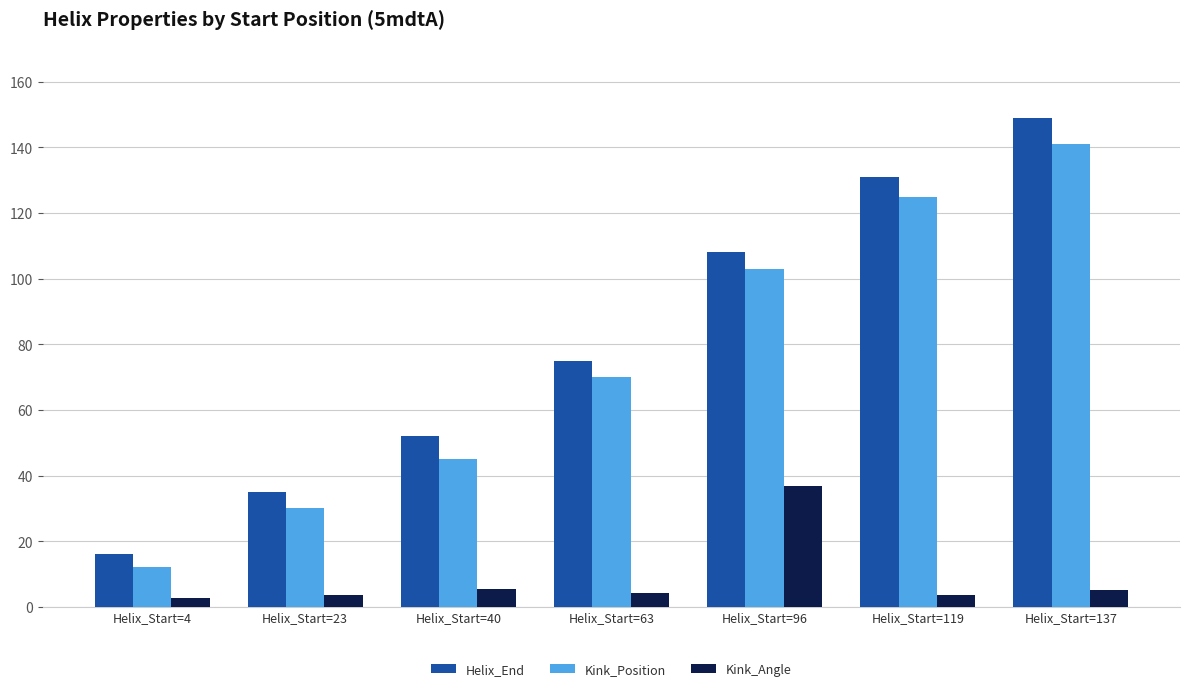

The value of Helix_End at Helix_Start=4 is 16.0. True or false?

True